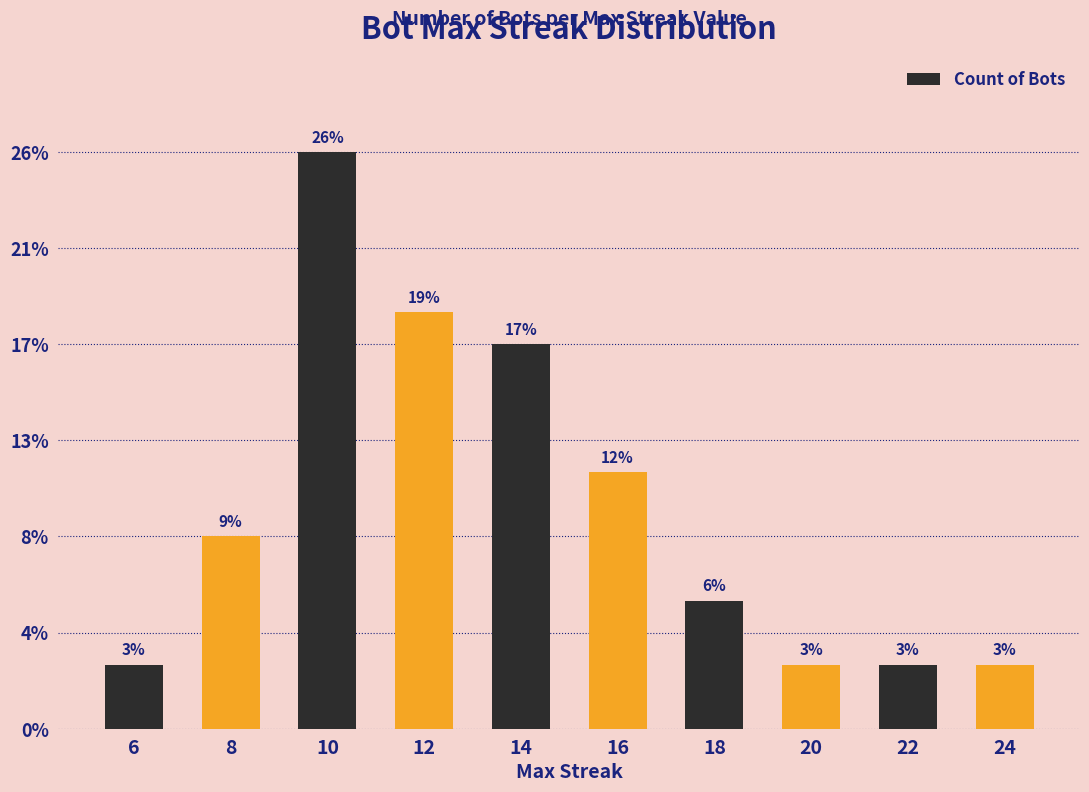

Where is the data nearest to the value 10?

14